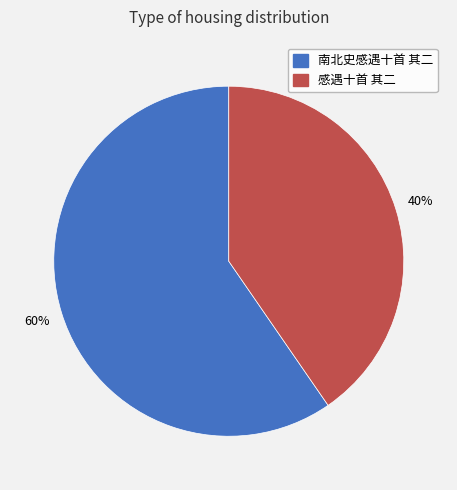

Is it true that 南北史感遇十首 其二 is 72% of the pie?

False